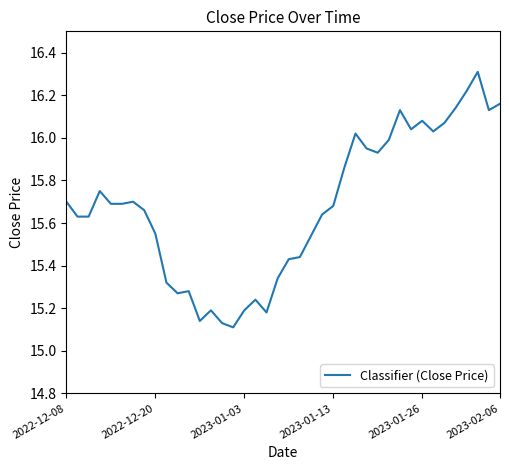

What is the difference between the maximum and minimum values?

1.2